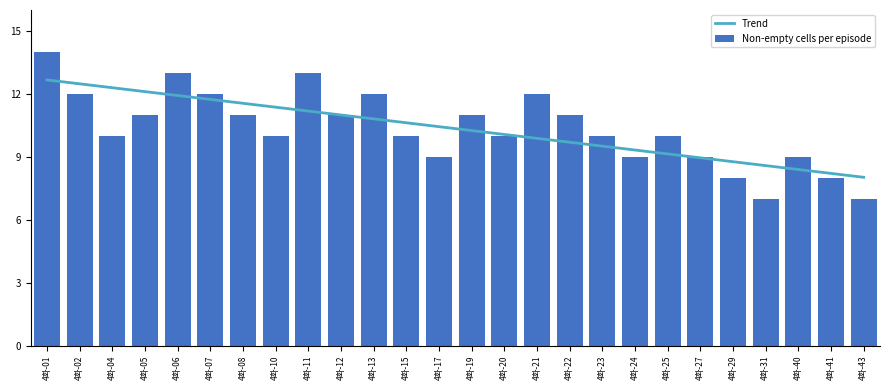

Reading left to right, transcribe all the data shown in this chart.

4화-01=14	4화-02=12	4화-04=10	4화-05=11	4화-06=13	4화-07=12	4화-08=11	4화-10=10	4화-11=13	4화-12=11	4화-13=12	4화-15=10	4화-17=9	4화-19=11	4화-20=10	4화-21=12	4화-22=11	4화-23=10	4화-24=9	4화-25=10	4화-27=9	4화-29=8	4화-31=7	4화-40=9	4화-41=8	4화-43=7